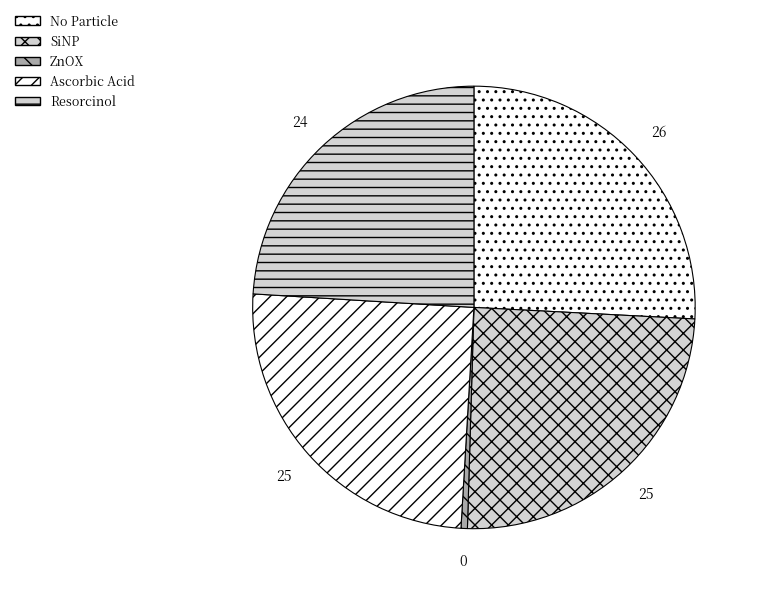

How many segments does this pie chart have?

5